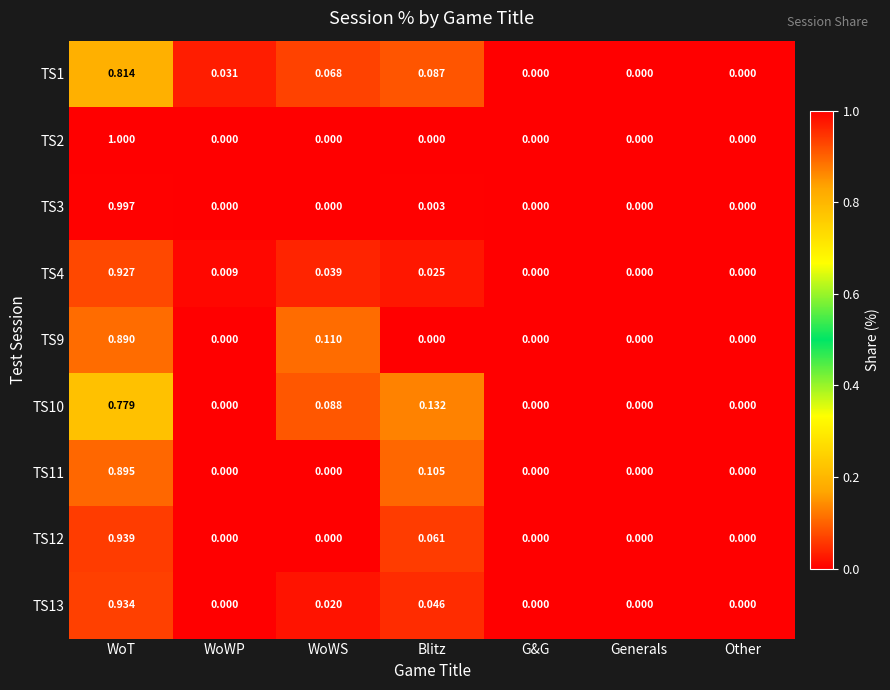

Which category has the highest value across all series?

WoT